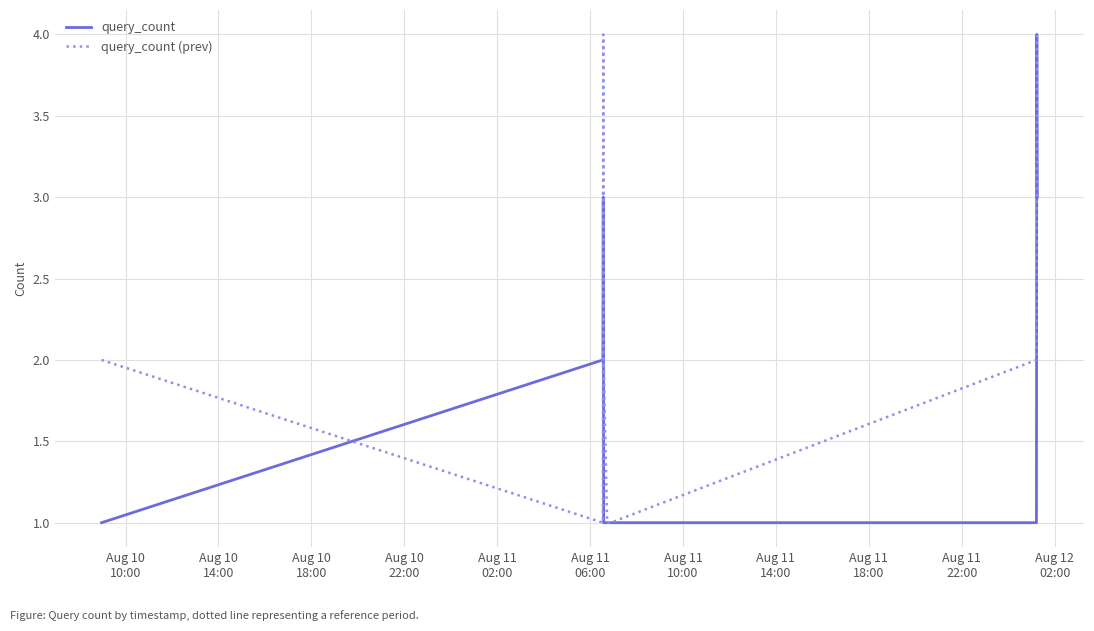

Which series has the largest total across all categories?

query_count (prev)